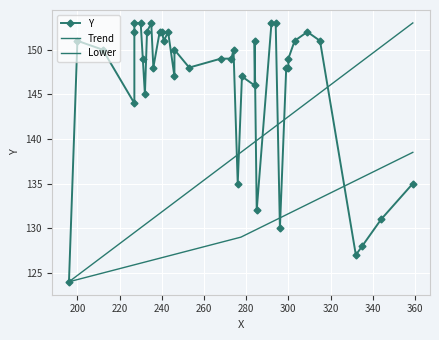

The value at 33 is 152. True or false?

True